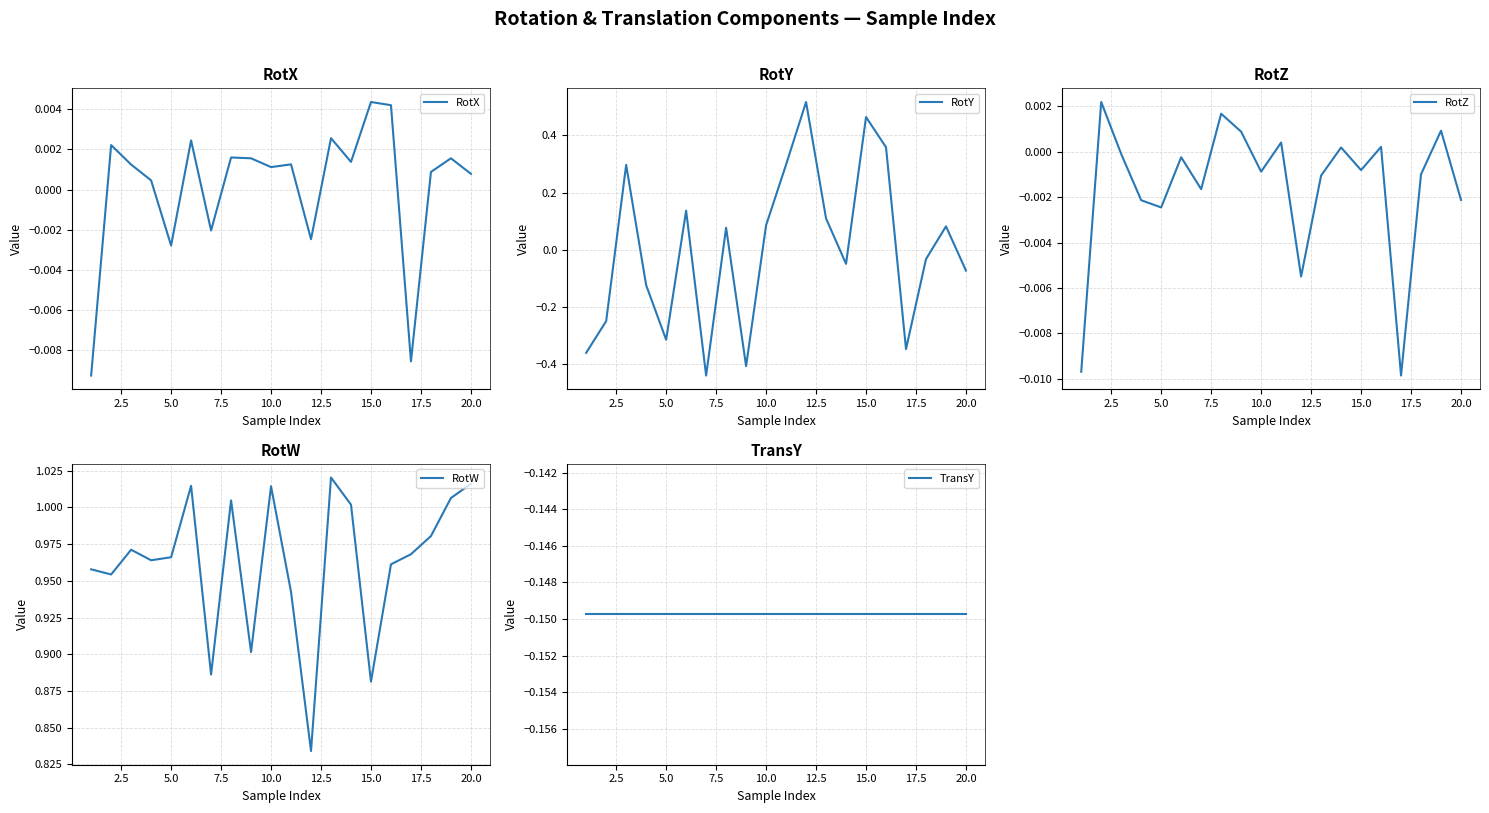

Which series has the largest total across all categories?

RotW